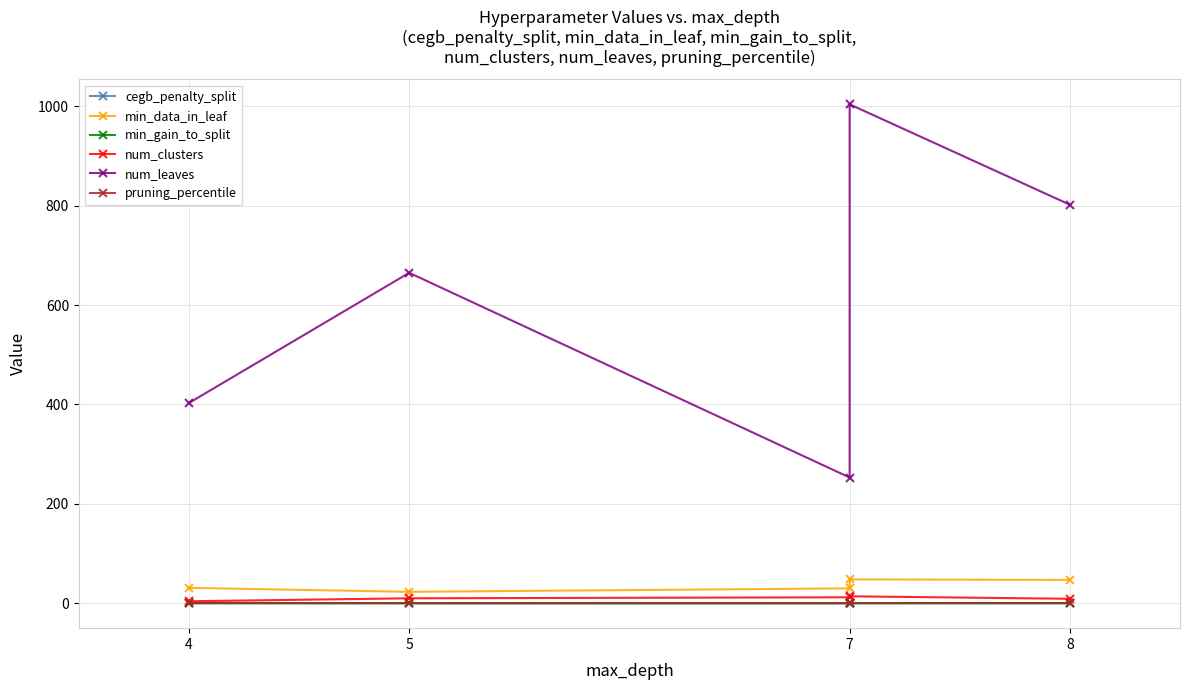

Is the value of min_data_in_leaf at 7 greater than the value of num_clusters at 5?

Yes